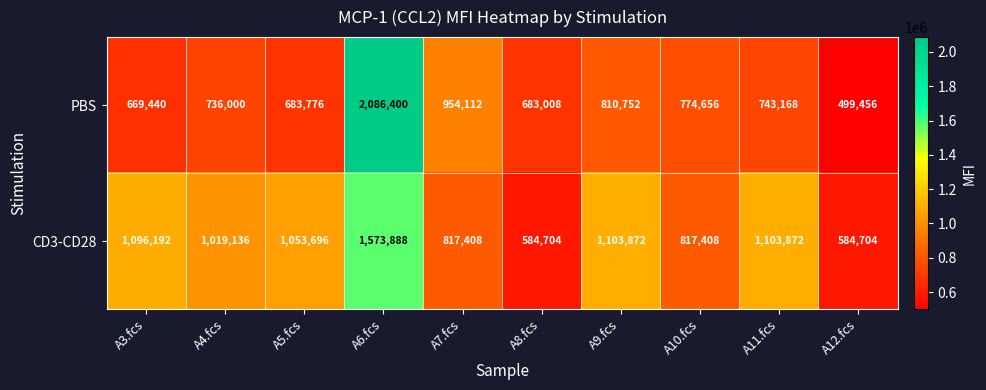

Which label corresponds to the largest value in the chart?

A6.fcs